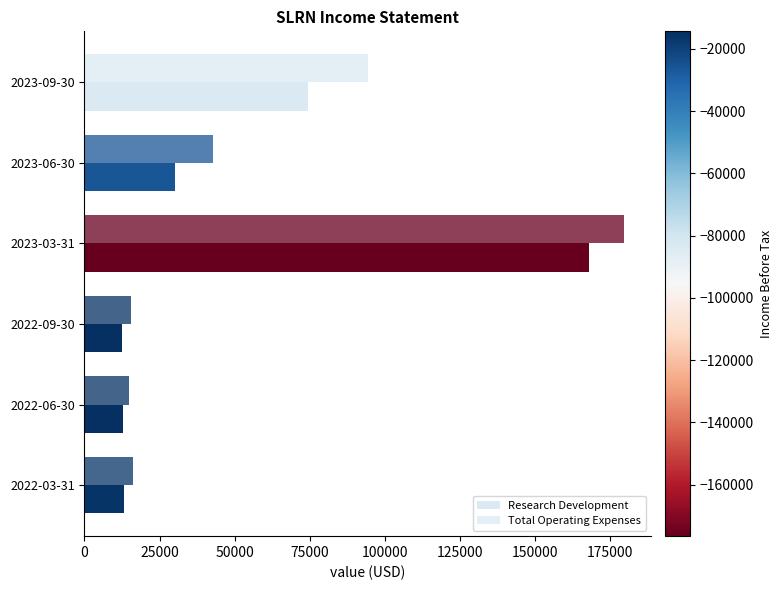

Count the number of categories in the chart.

6